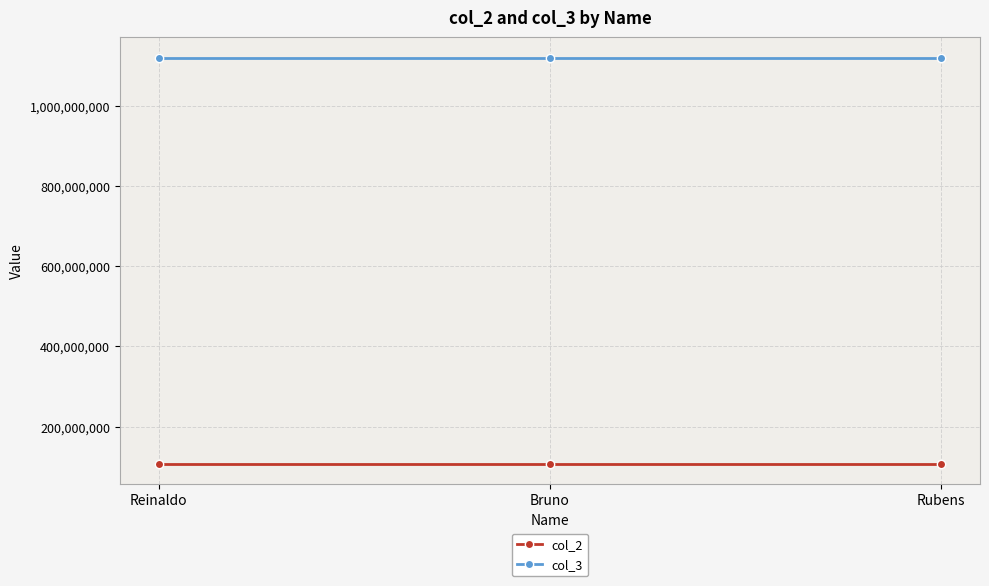

At Reinaldo, list the series in order from largest to smallest.

col_3, col_2